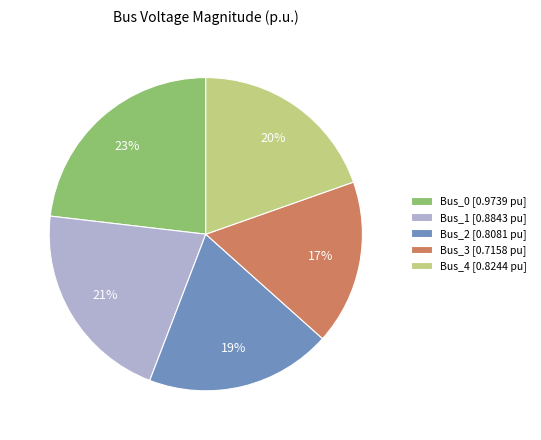

To the nearest percent, what is the difference between the Bus_1 and Bus_2 slice percentages?

2%